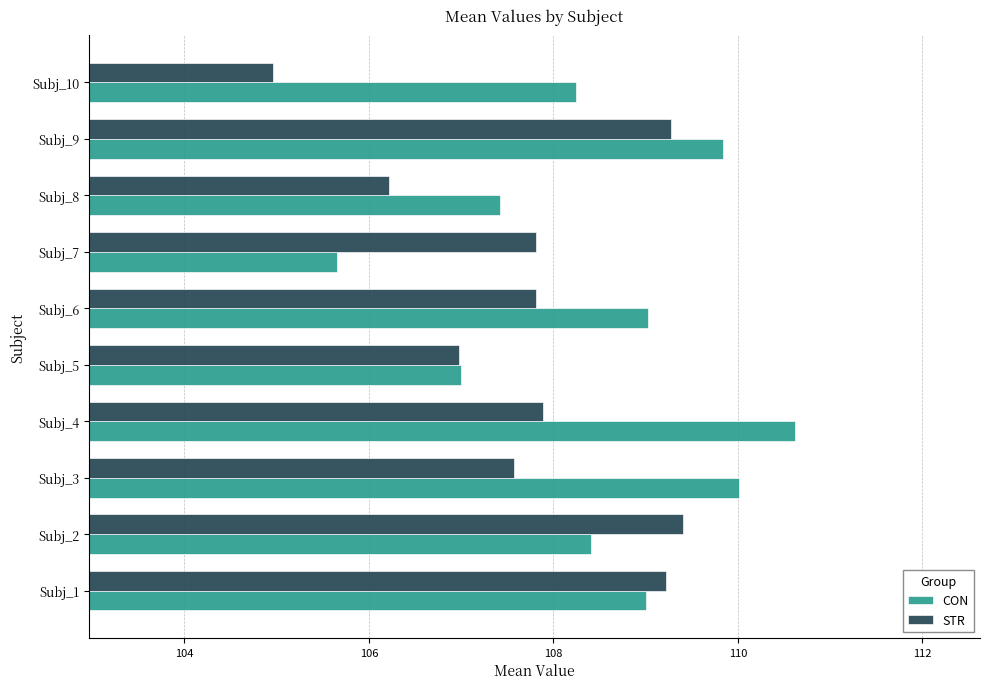

List the series in order of their overall mean, lowest first.

STR, CON